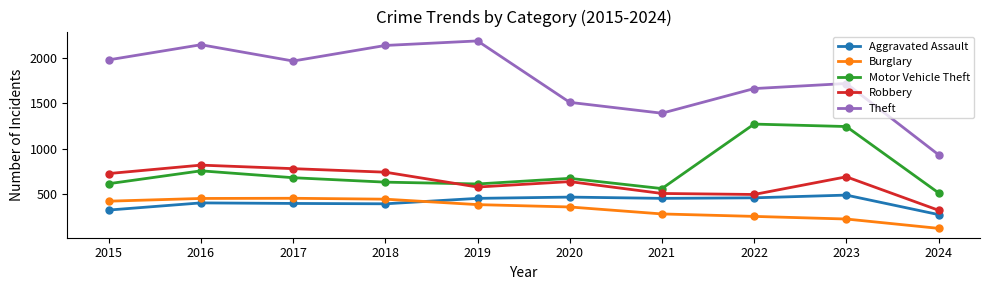

Does the chart display data point markers on the line(s)?

Yes